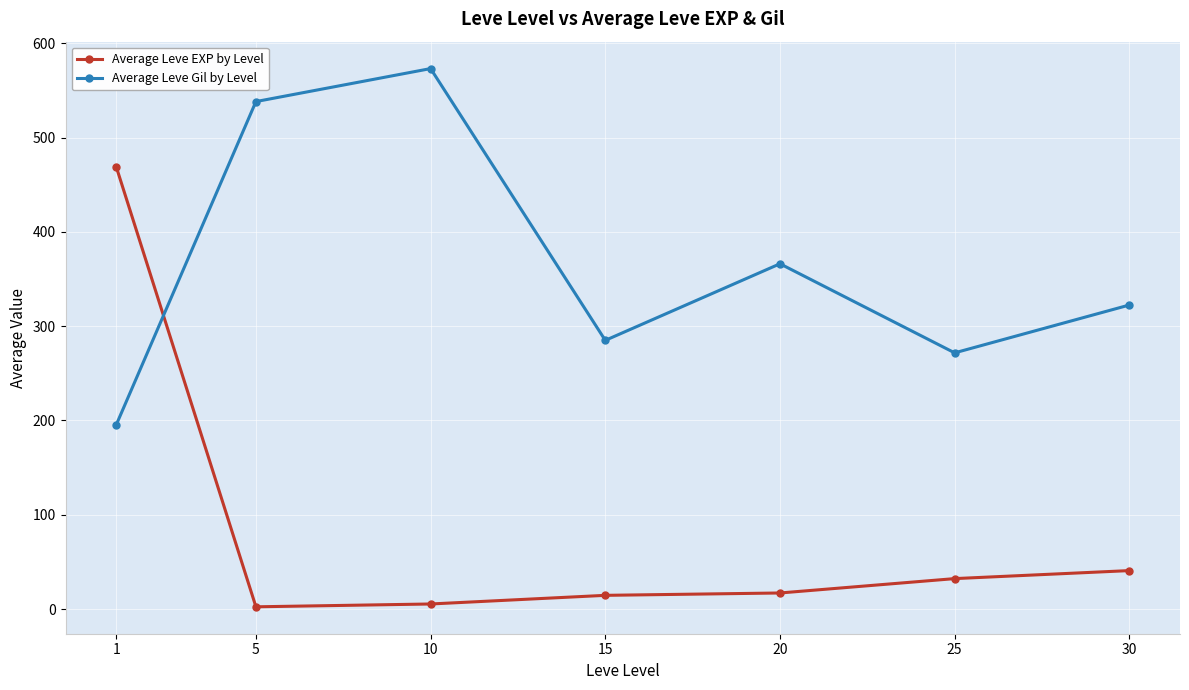

Between which two adjacent categories do Average Leve Gil by Level and Average Leve EXP by Level first intersect?

1 and 5